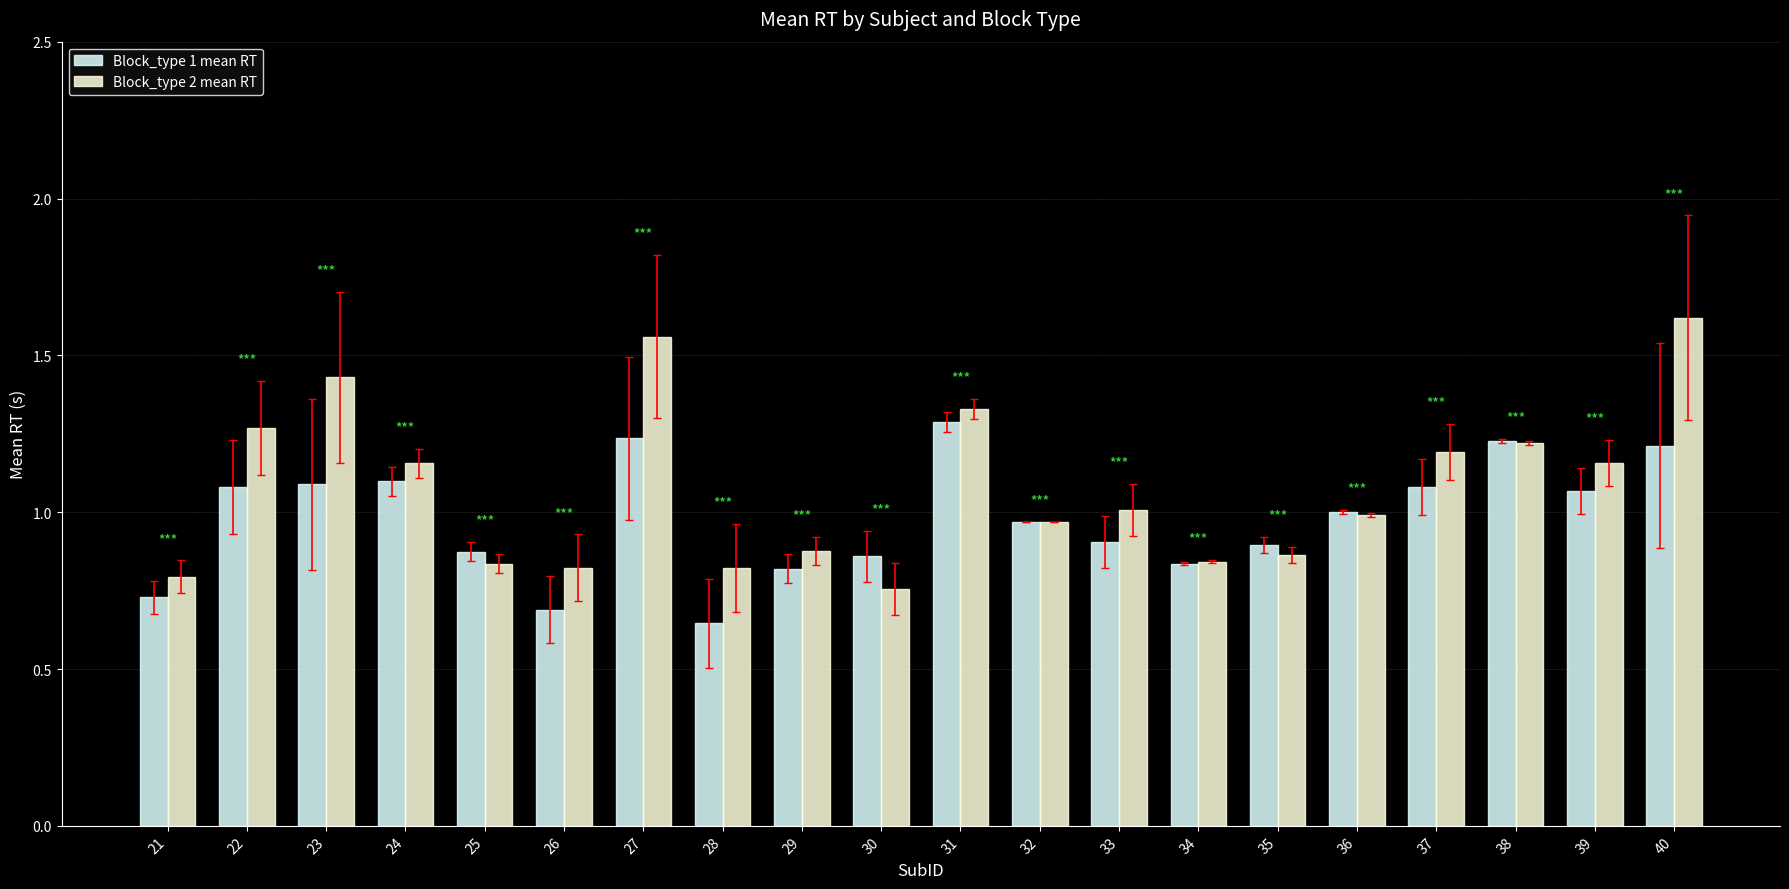

Is it true that Block_type 1 mean RT equals 1.5 at 24?

False